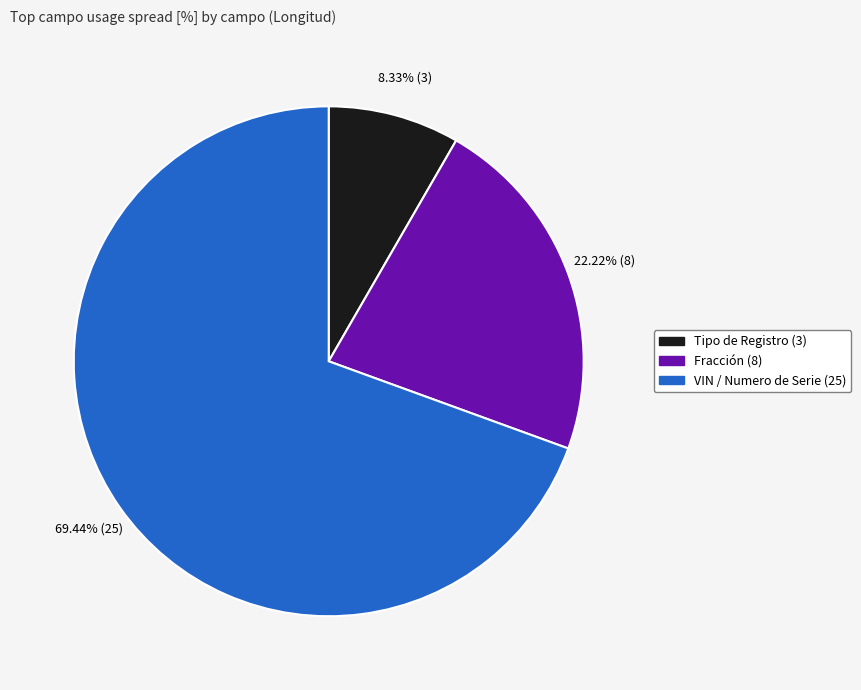

To the nearest percent, what portion does Fracción (8) represent?

22%